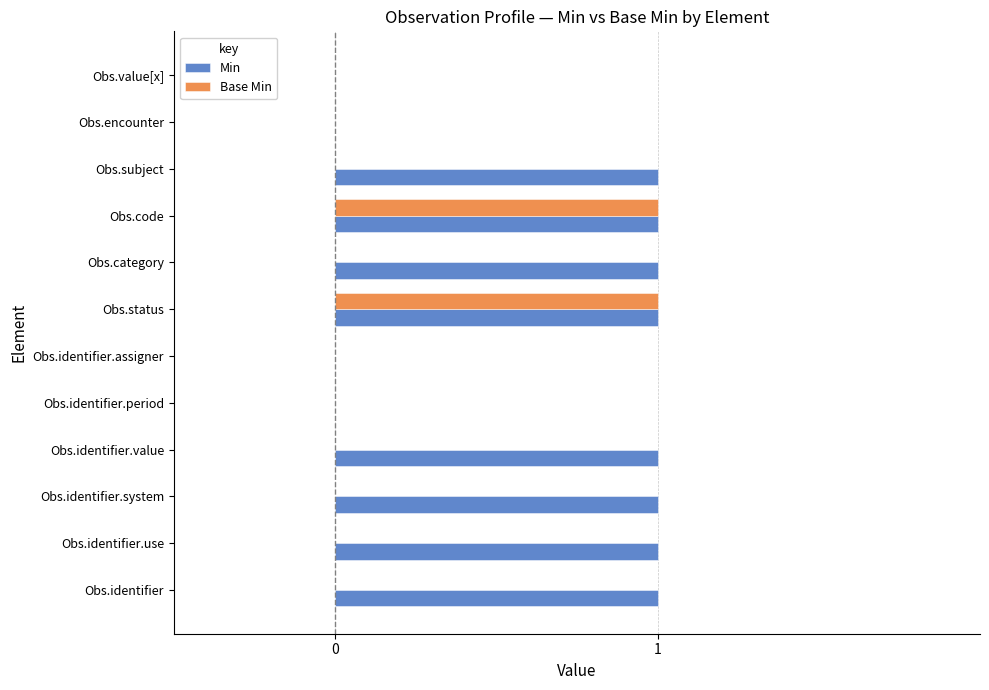

Count the Min values in the range 0 to 1.

12